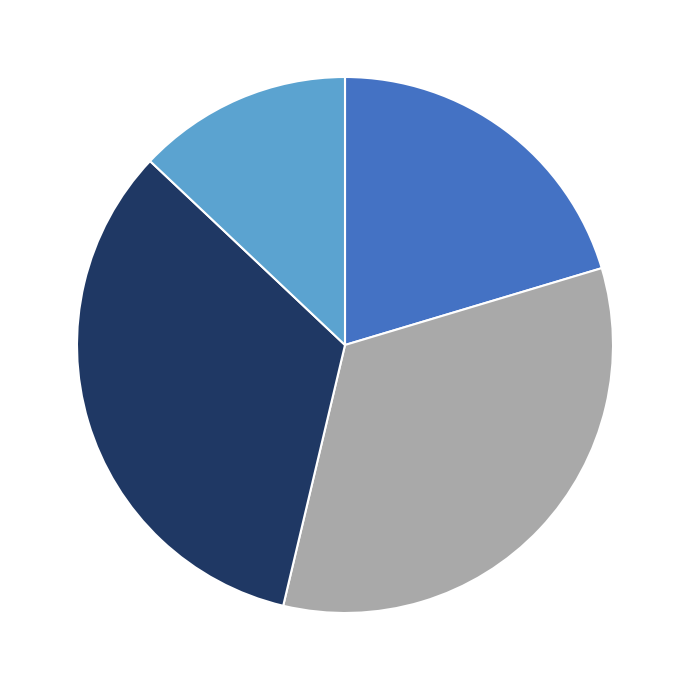

How many segments does this pie chart have?

4